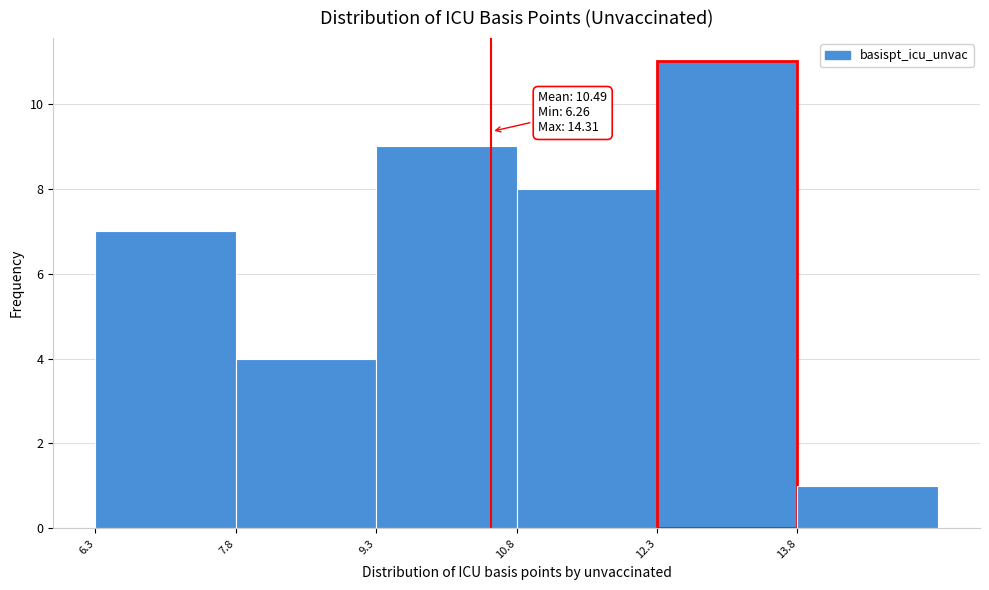

Over which range of the x-axis is the bar tallest?

12.2 to 13.8